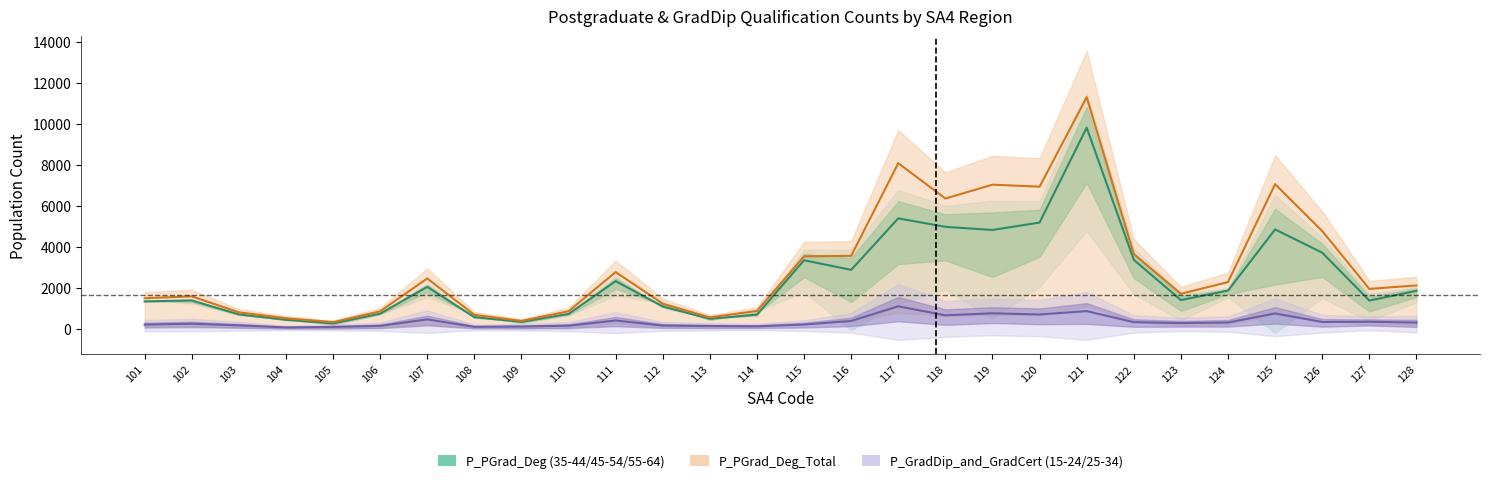

True or false: the data shows 734.7 at 122.

False